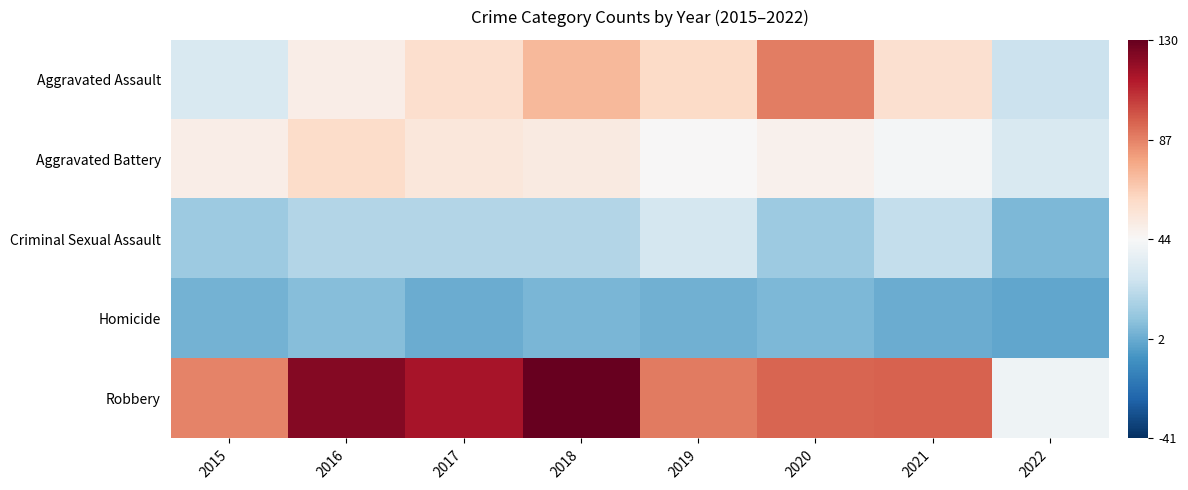

What is the total value across all series at 2022?

-117.8